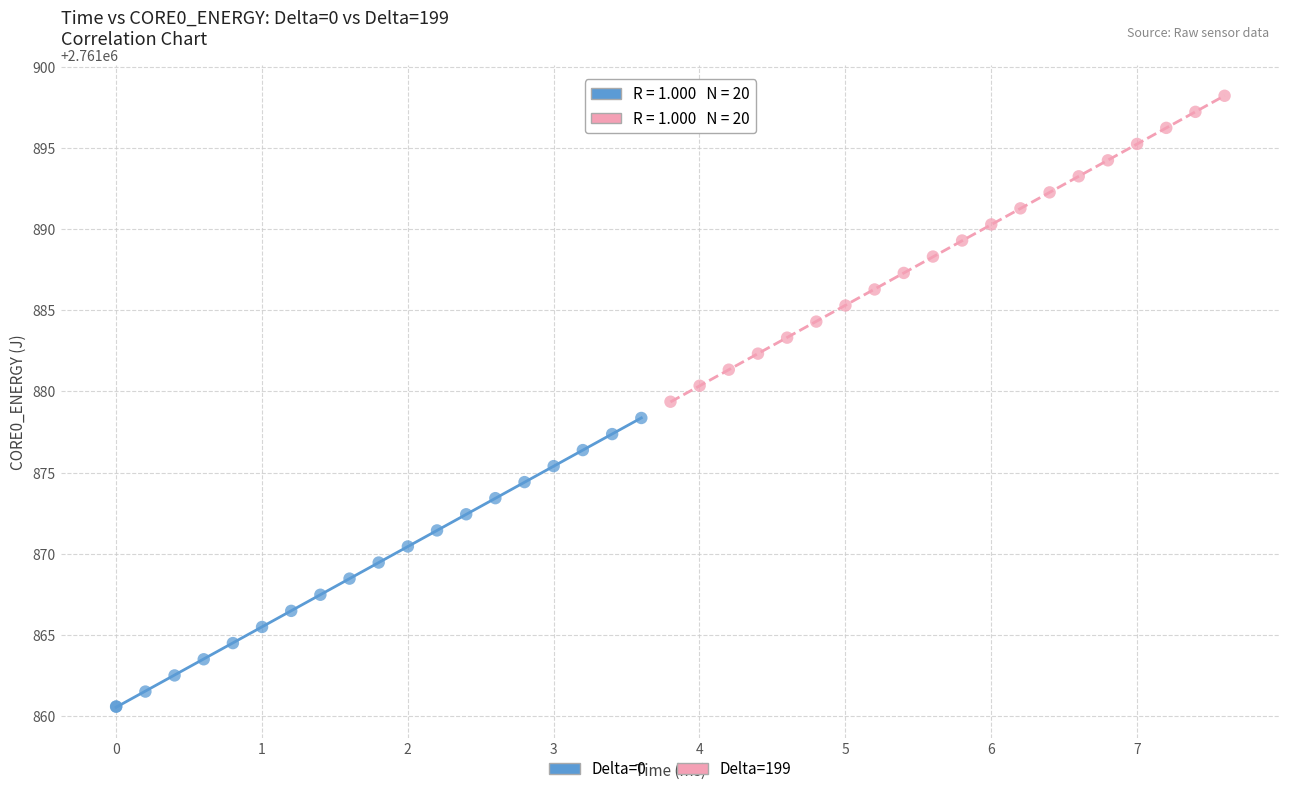

Which series has the largest Y range (max minus min)?

Delta=199